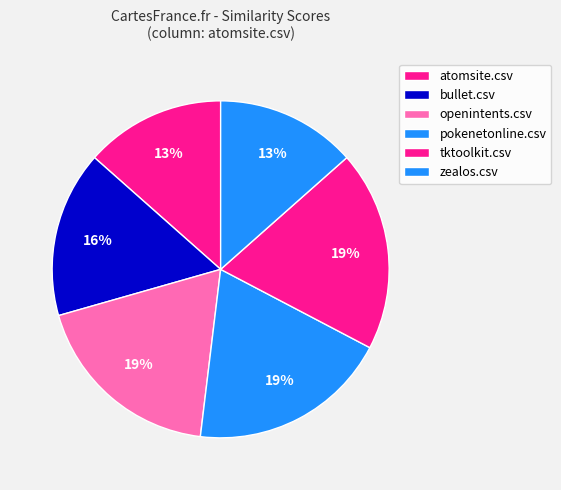

Count the number of slices in the pie.

6